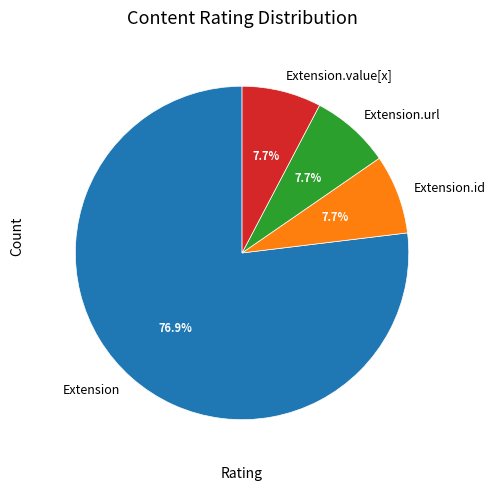

To the nearest percent, what is the combined percentage of Extension and Extension.id?

85%